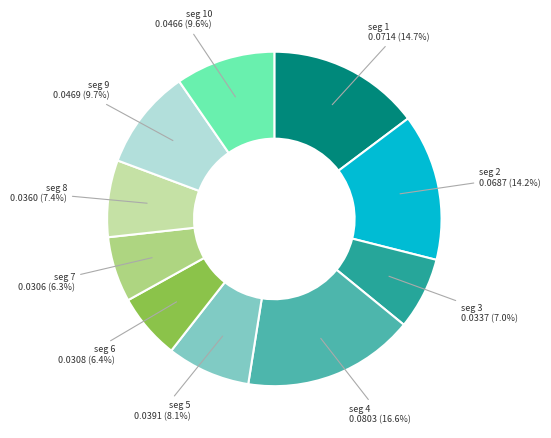

Is there a majority slice in this chart?

No